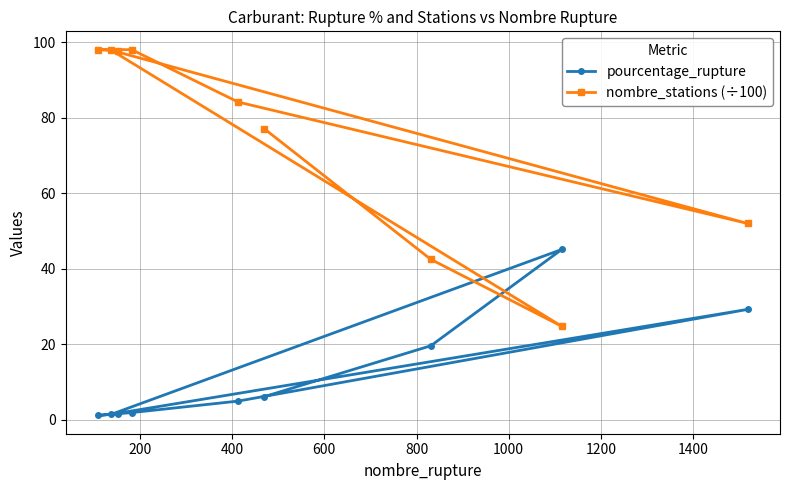

What is the value of the pourcentage_rupture point at the 1st from the left?

1.1